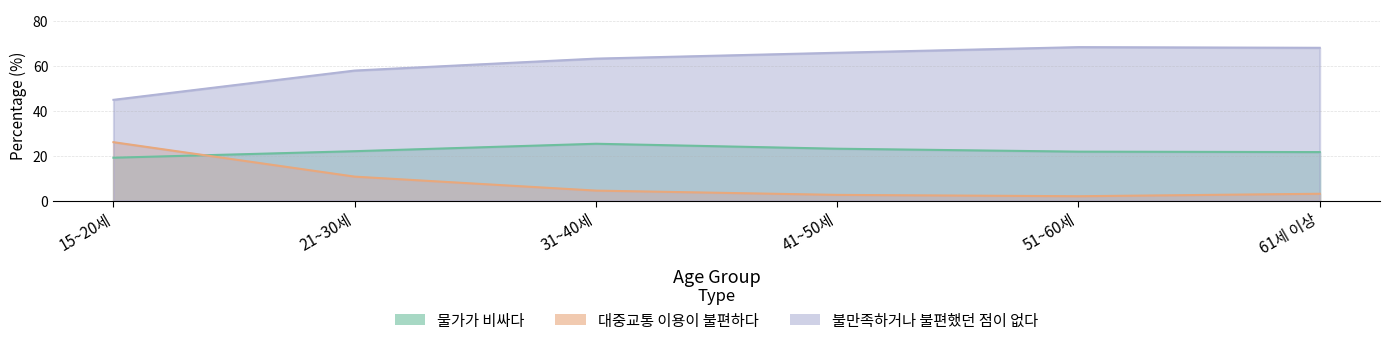

What is the difference between the highest and lowest values at 15~20세?

25.7